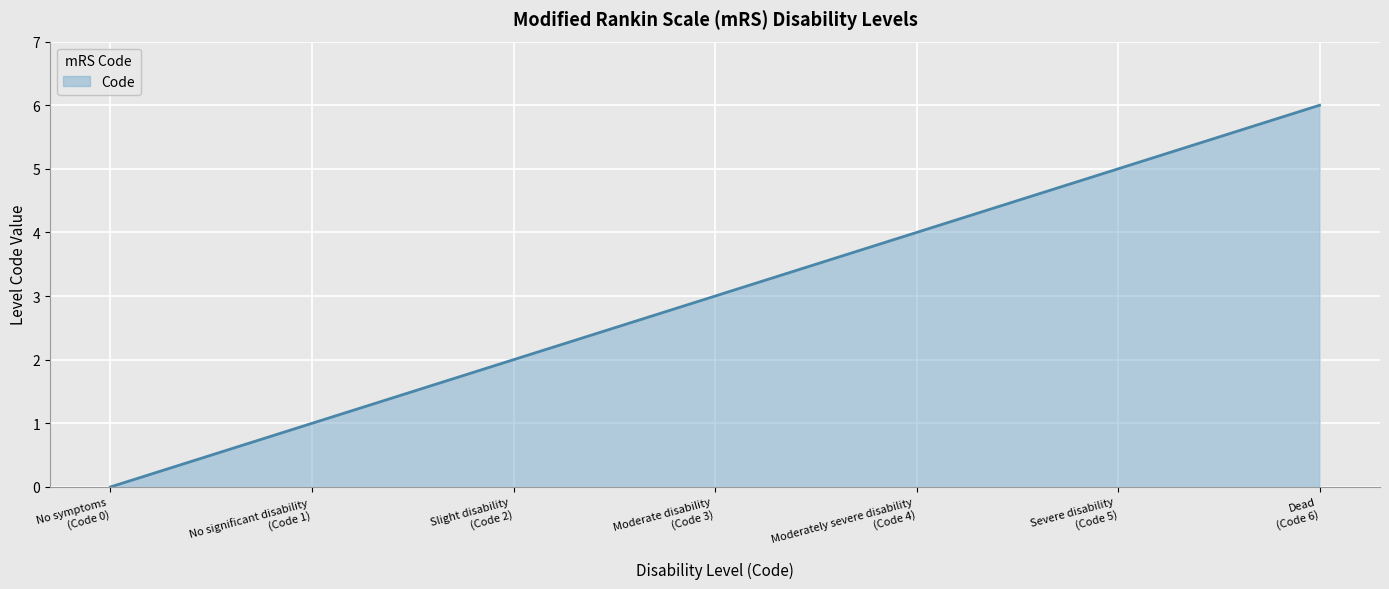

Reading left to right, what are all the values shown in this chart?

0	1	2	3	4	5	6